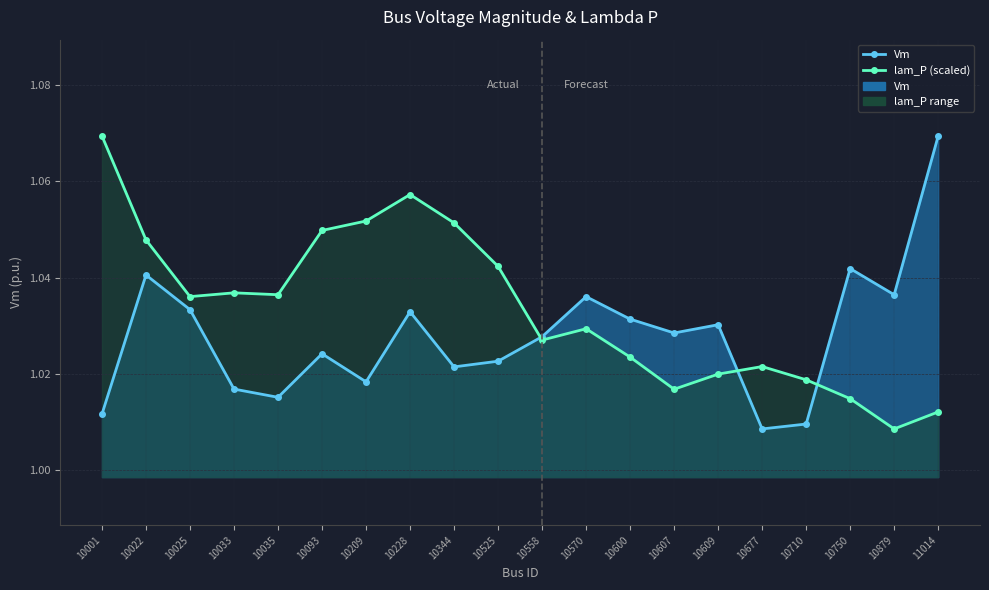

True or false: Vm has more than 2 interior local peaks.

True